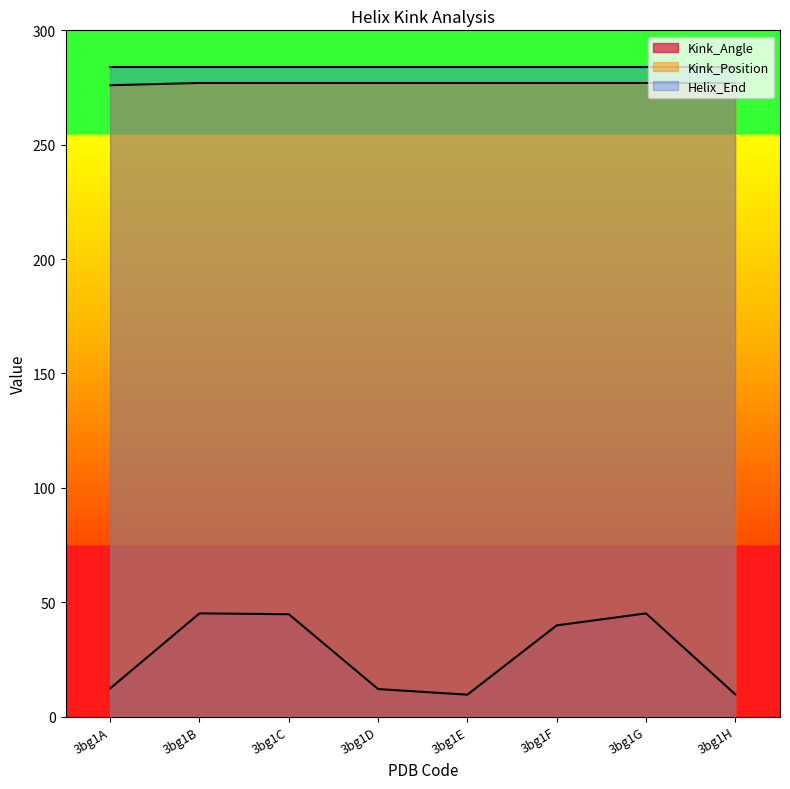

Does the chart display data point markers on the line(s)?

No